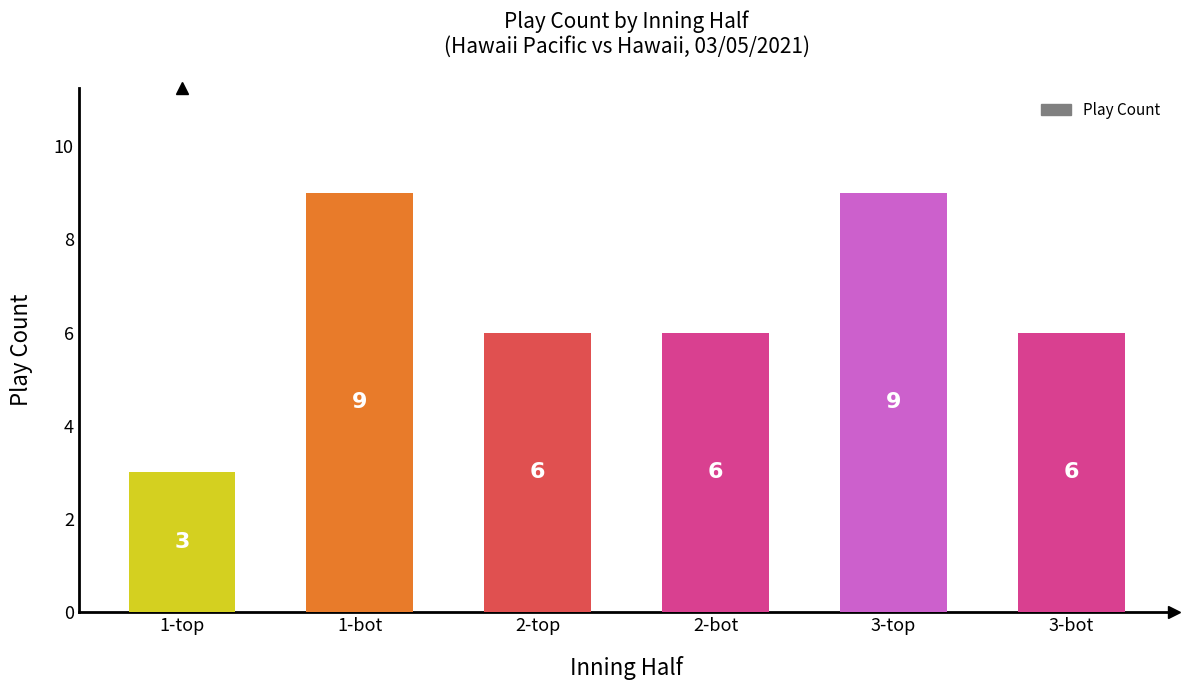

The value at 3-top is 12. True or false?

False